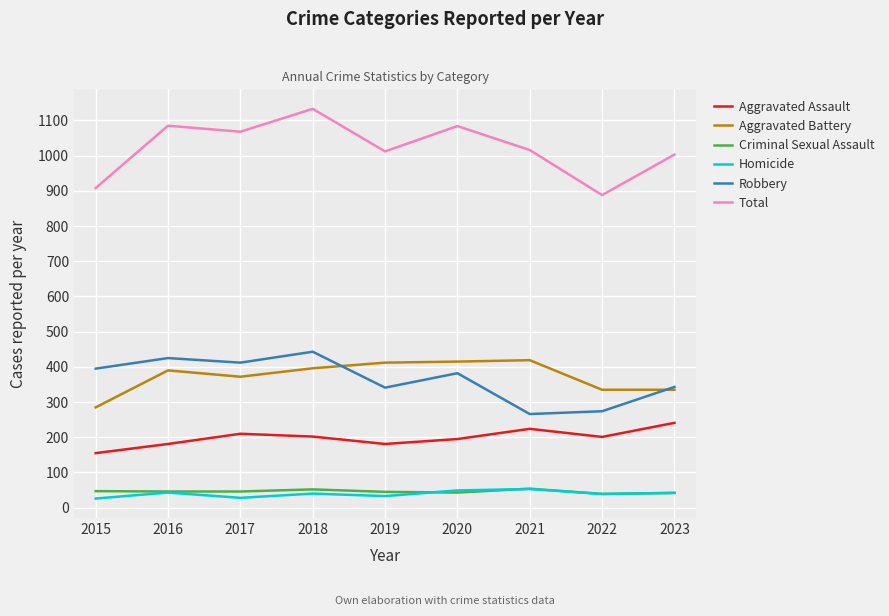

How many series are shown in this chart?

6